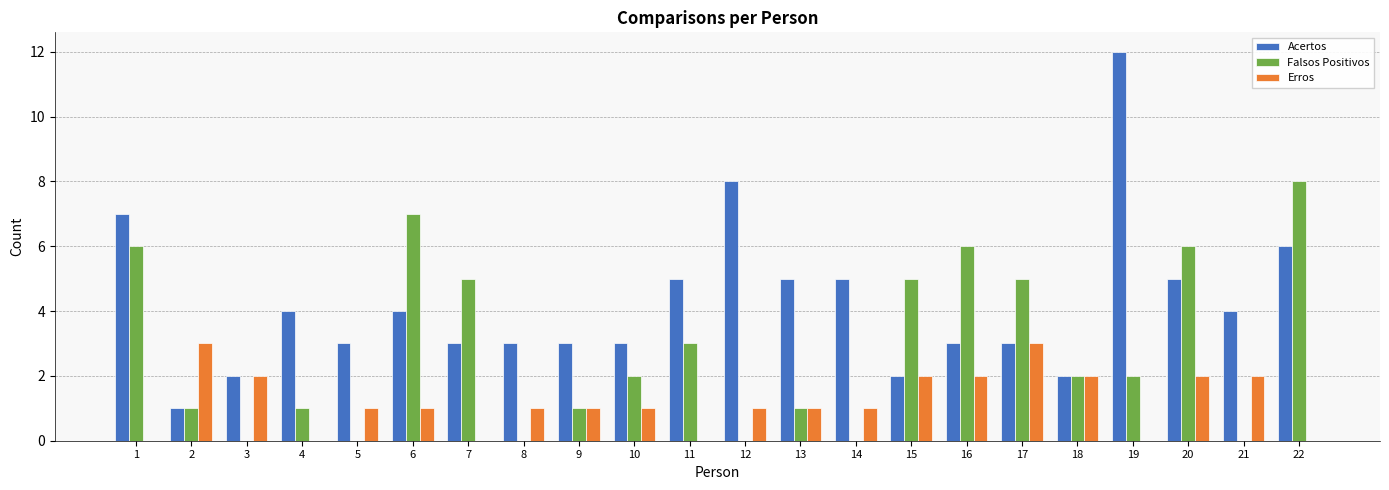

Which series has the largest range (max minus min)?

Acertos